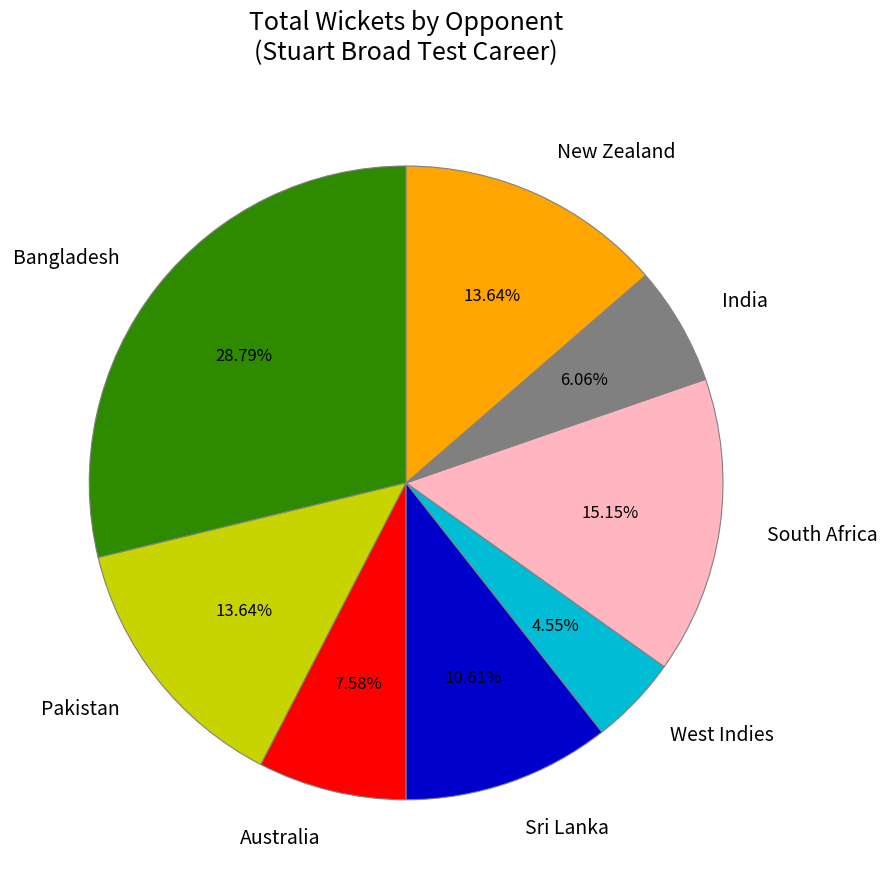

What is the largest slice in the pie chart?

Bangladesh